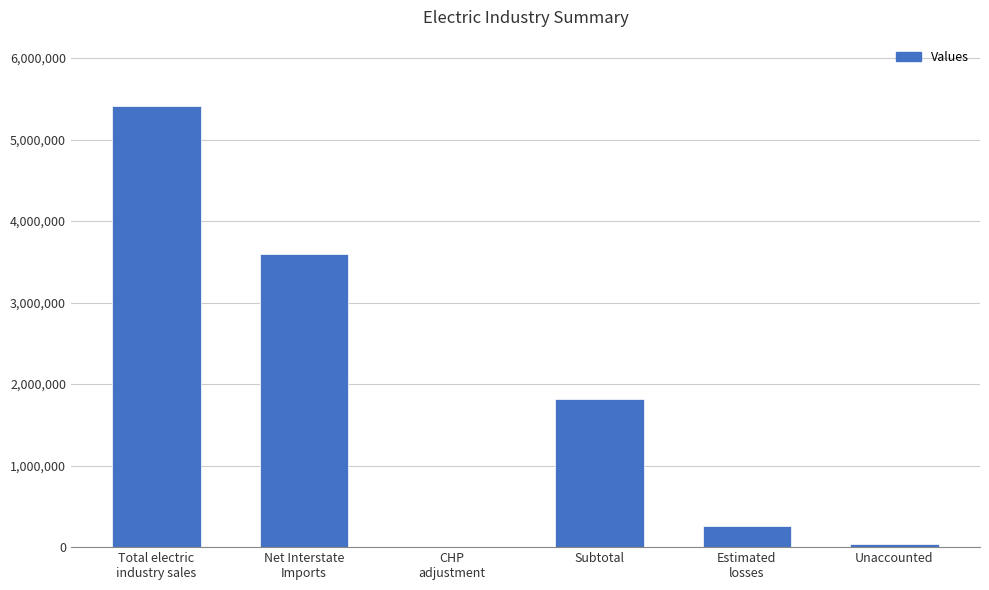

The value at Subtotal is 1811025. True or false?

True